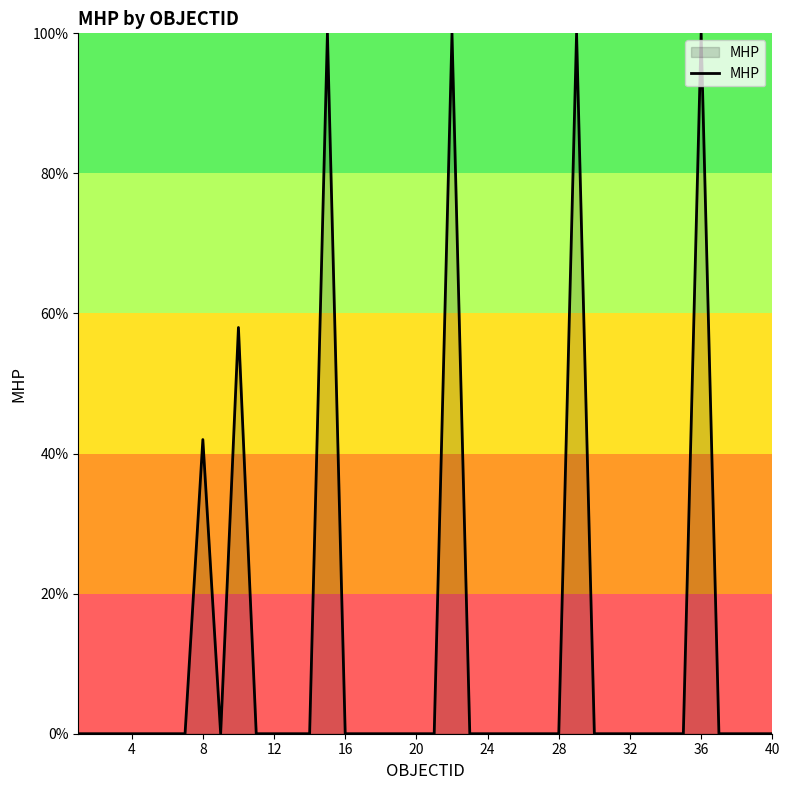

True or false: there are more than 2 points higher than both neighbors.

True